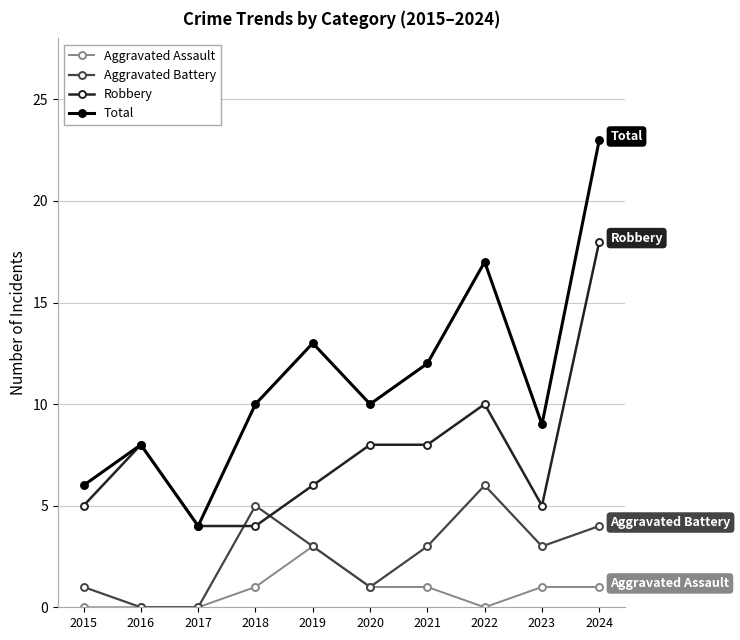

What is the total value across all series at 2020?

20